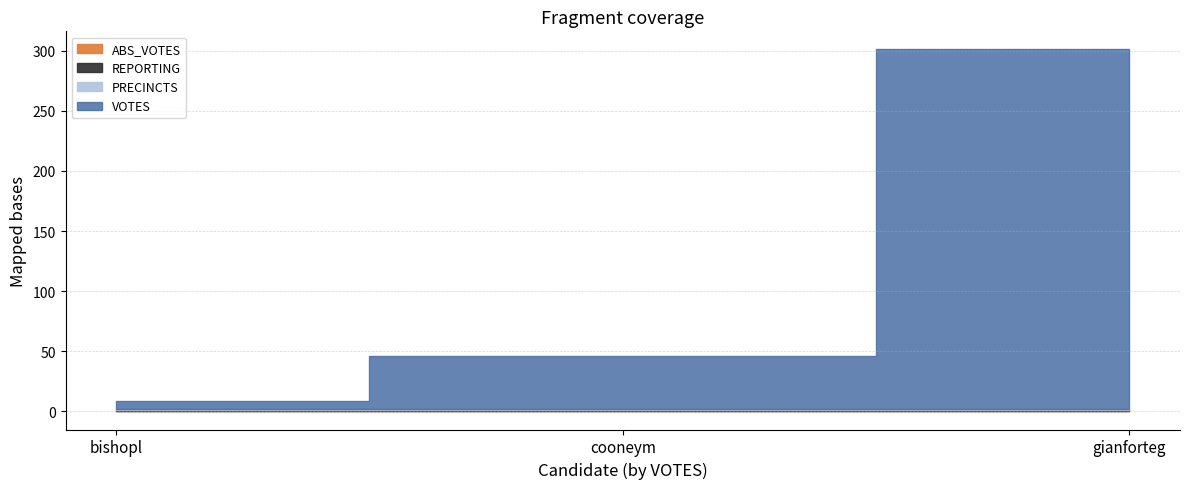

What is the label of the 2nd point from the right?

cooneym